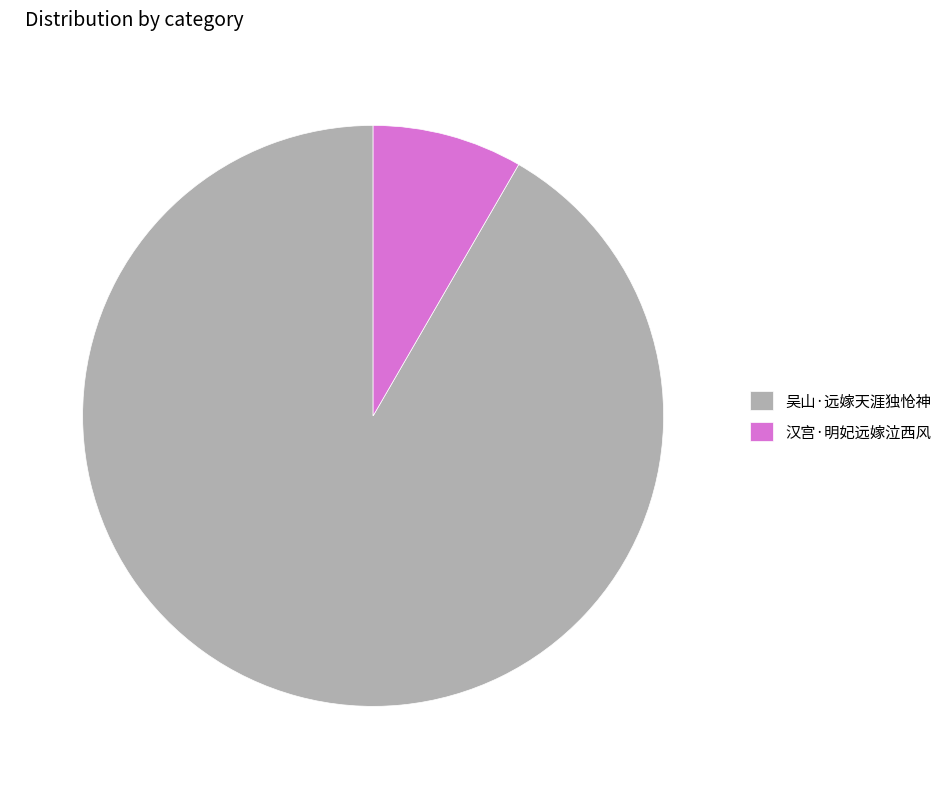

How many segments does this pie chart have?

2